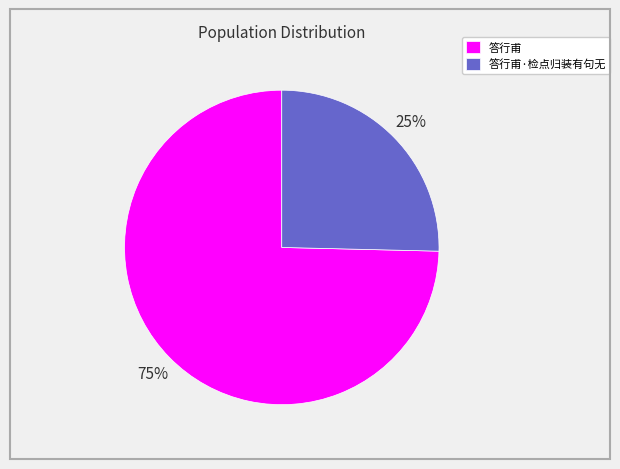

Which has a higher value, 答行甫 or 答行甫·检点归装有句无?

答行甫